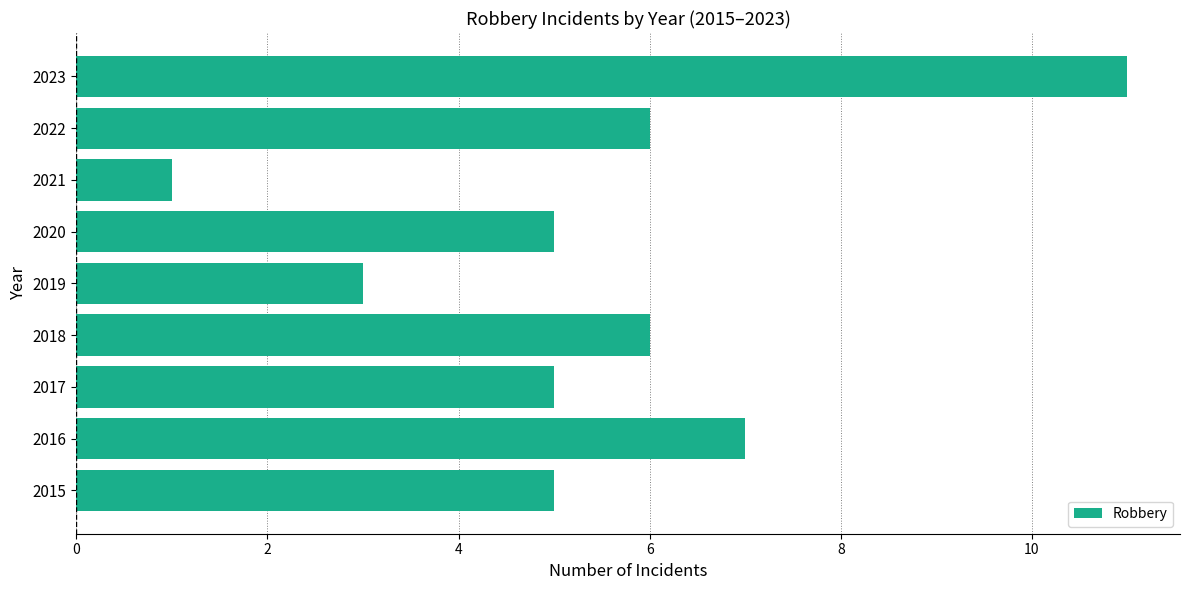

Which label corresponds to the smallest value in the chart?

2021